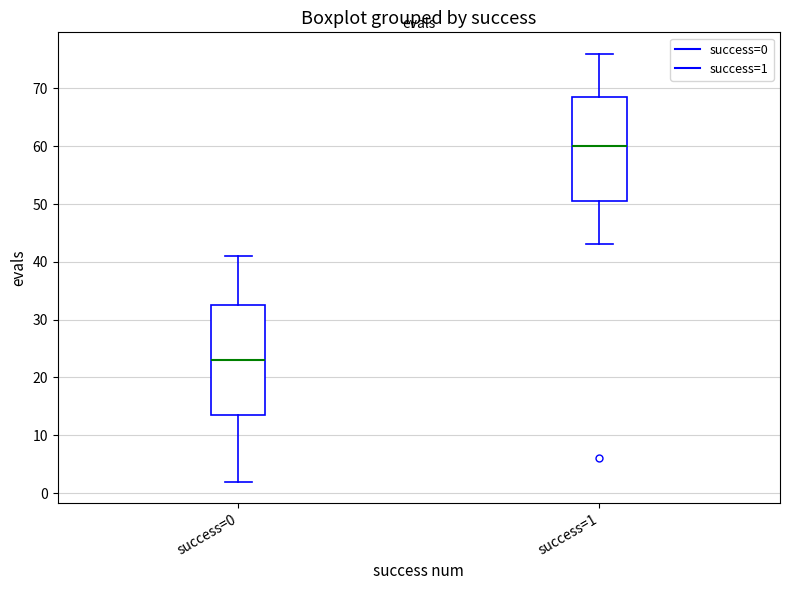

Which box's median line is the lowest?

success=0